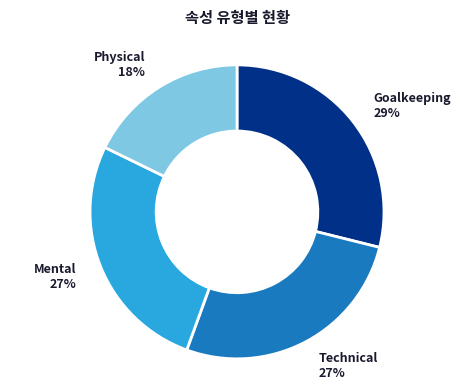

Approximately how many times larger is the value at Goalkeeping 29% compared to Technical 27%?

1.1